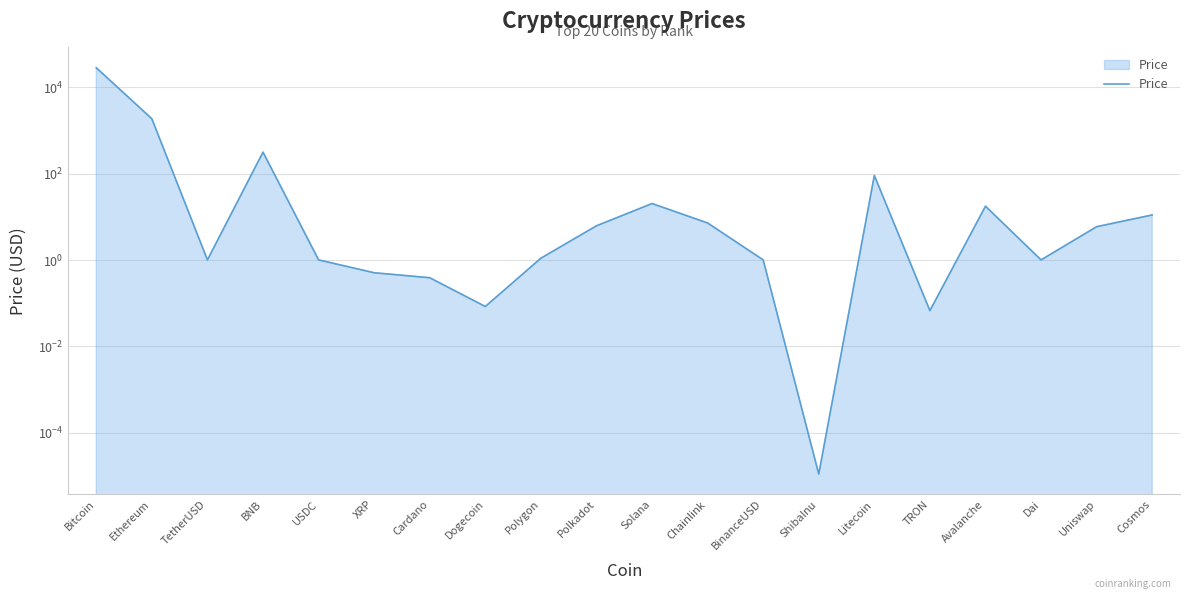

What is the maximum value shown in the chart?

28593.8